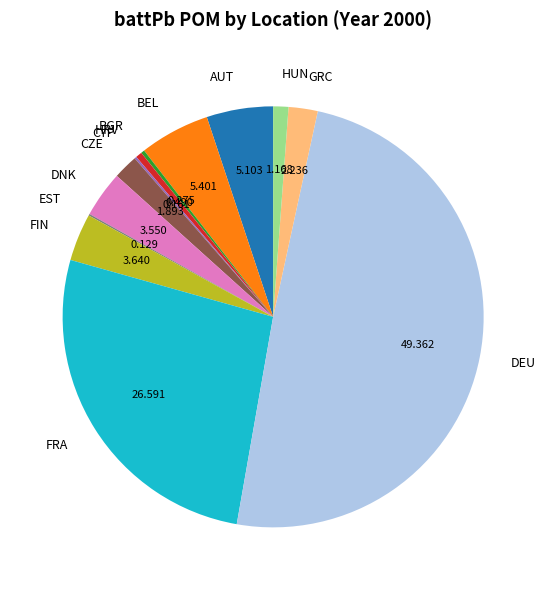

True or false: DEU accounts for 49% of the total.

True